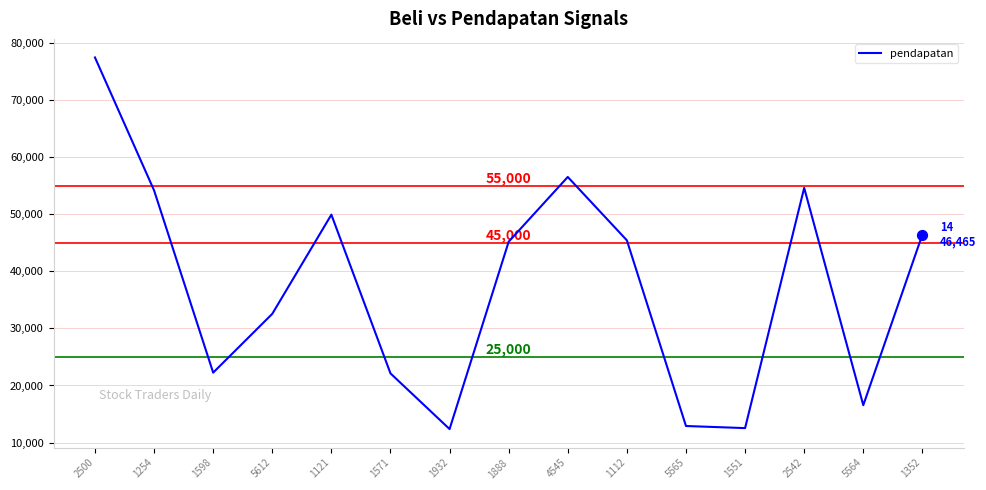

Which has a higher value, 1551 or 2542?

2542